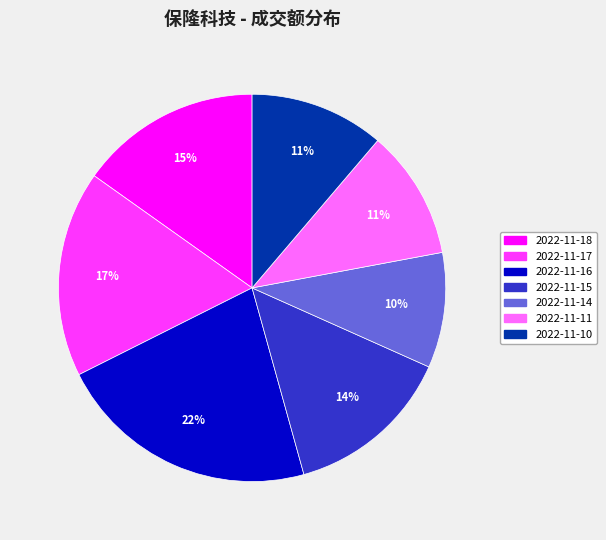

Which slice is the smallest?

2022-11-14